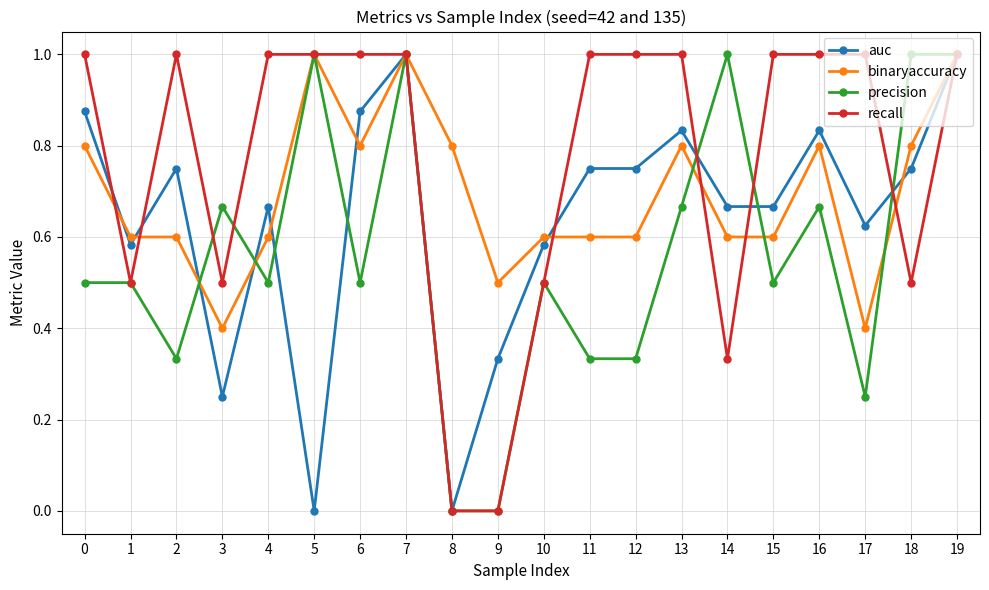

What is the highest value of the binaryaccuracy series?

1.0